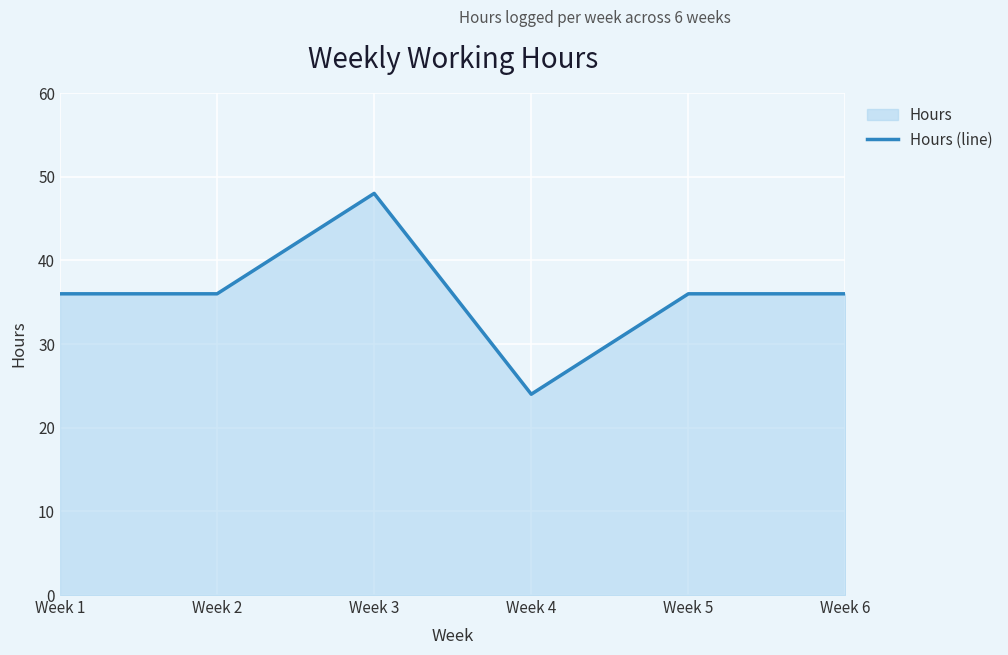

Is it true that the value at Week 6 is 36?

True